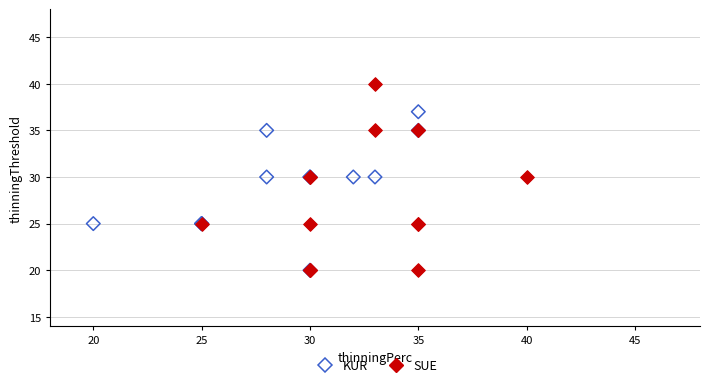

Which series has the widest spread of Y values?

SUE